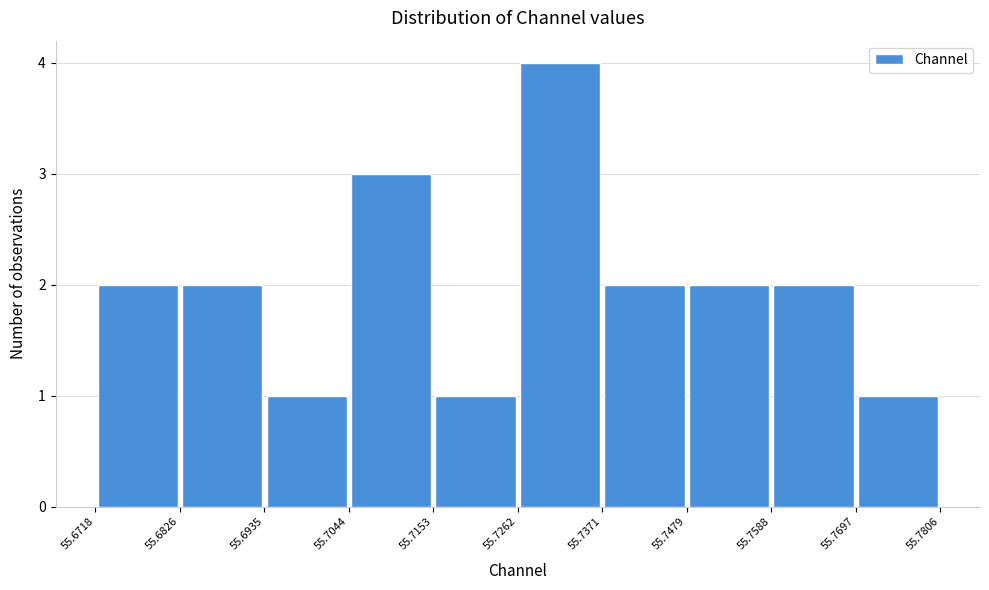

Reading left to right, list every bar in this chart as the range it spans on the x-axis followed by its height. The values are not printed on the chart, so give them approximately, as read against the axis.

55.6718 to 55.6826: 2
55.6826 to 55.6935: 2
55.6935 to 55.7044: 1
55.7044 to 55.7153: 3
55.7153 to 55.7262: 1
55.7262 to 55.7371: 4
55.7371 to 55.7479: 2
55.7479 to 55.7588: 2
55.7588 to 55.7697: 2
55.7697 to 55.7806: 1